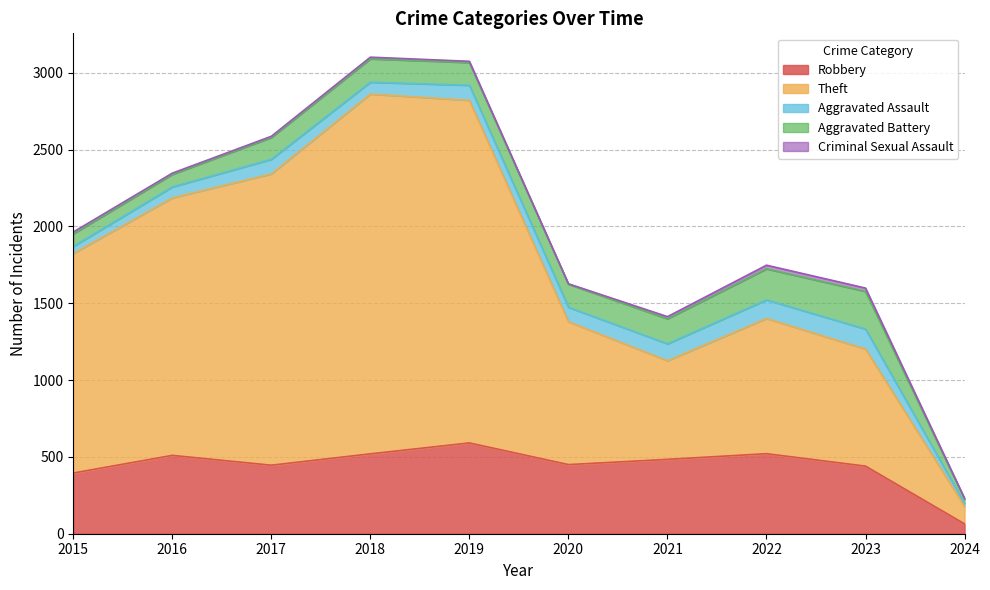

Rank the categories by Robbery value from lowest to highest.

2024, 2015, 2023, 2017, 2020, 2021, 2016, 2018, 2022, 2019